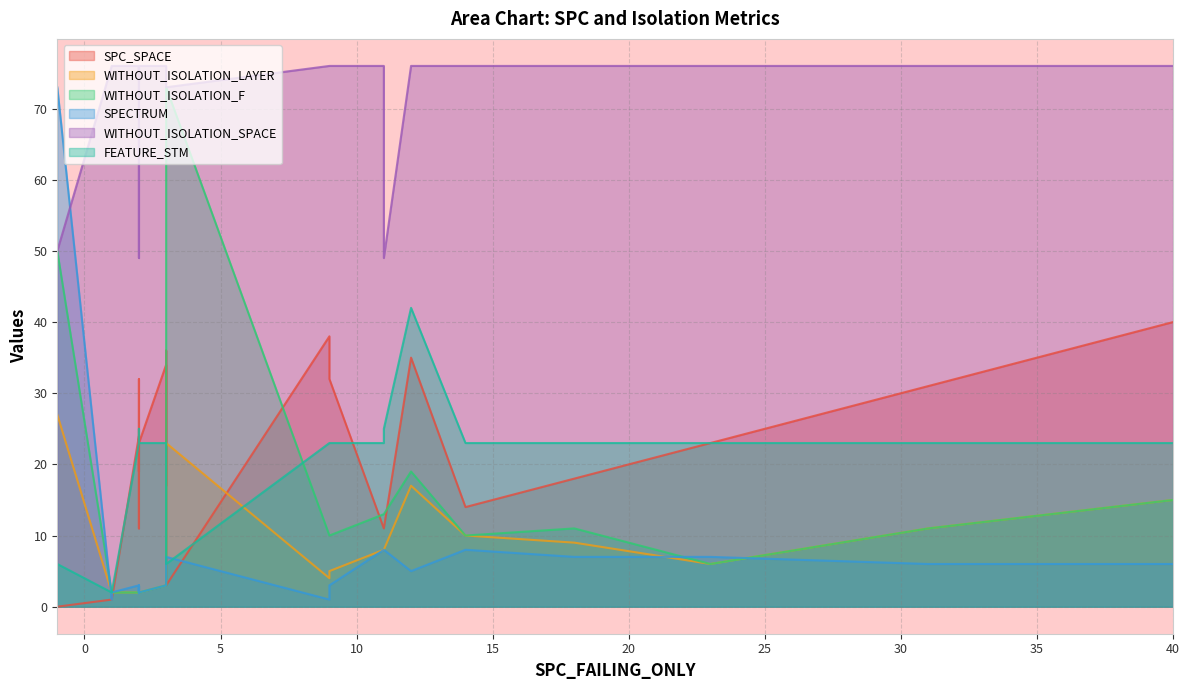

True or false: WITHOUT_ISOLATION_SPACE and SPC_SPACE cross at least once.

False